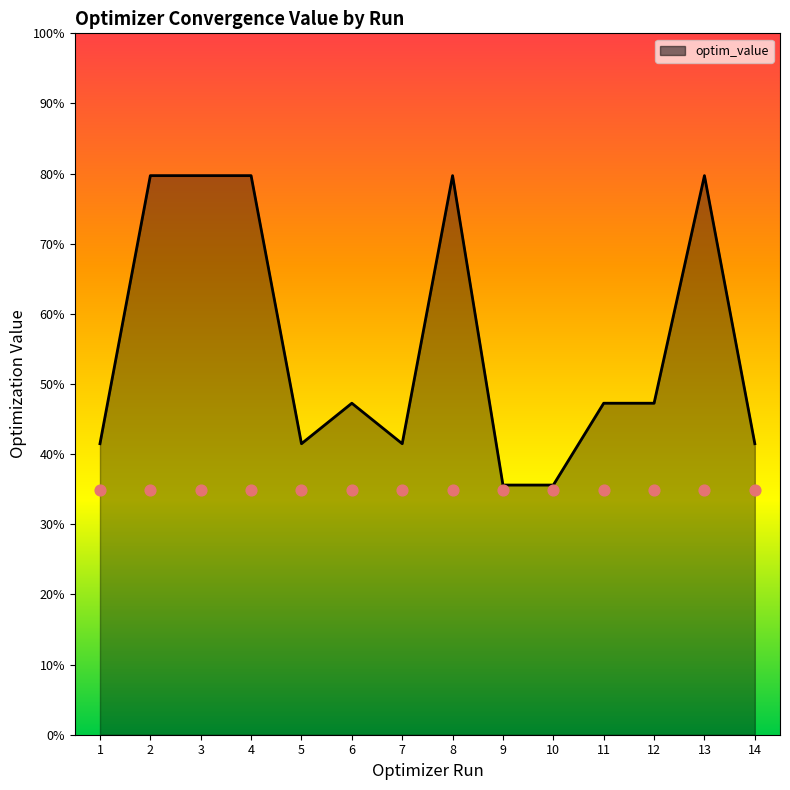

Which has a higher value, 5 or 14?

14